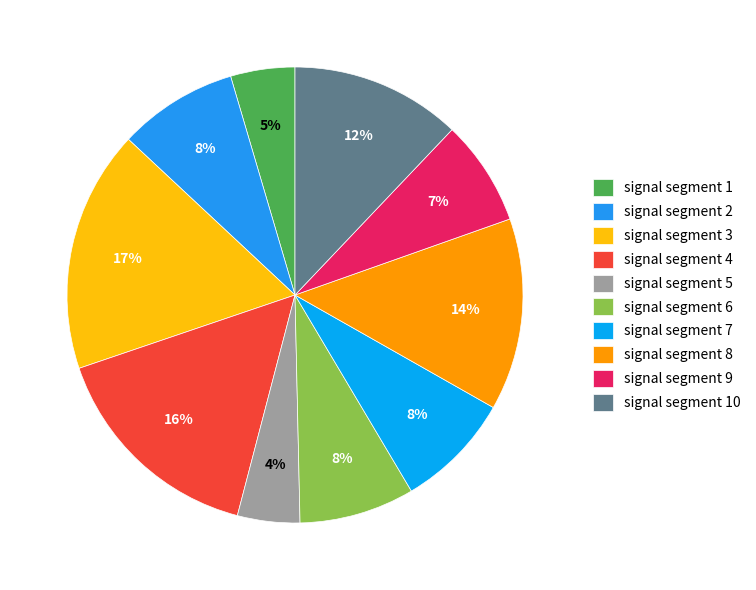

What is the total percentage of signal segment 3 and signal segment 6?

25.3%